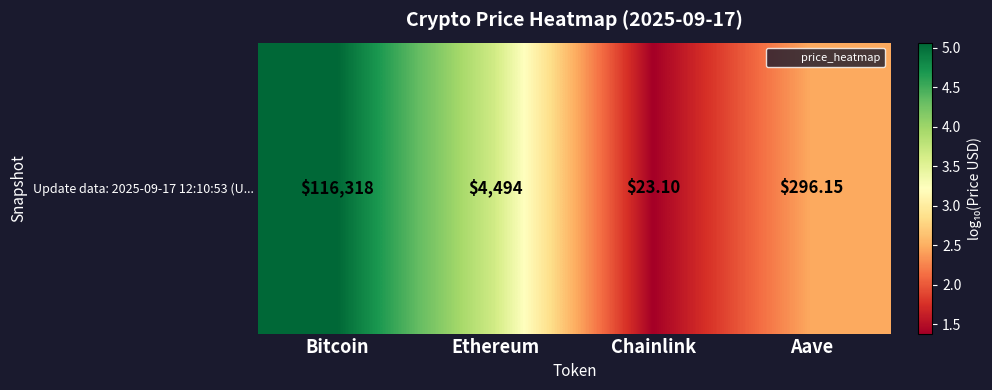

Rank the categories by value from highest to lowest.

Bitcoin, Ethereum, Aave, Chainlink